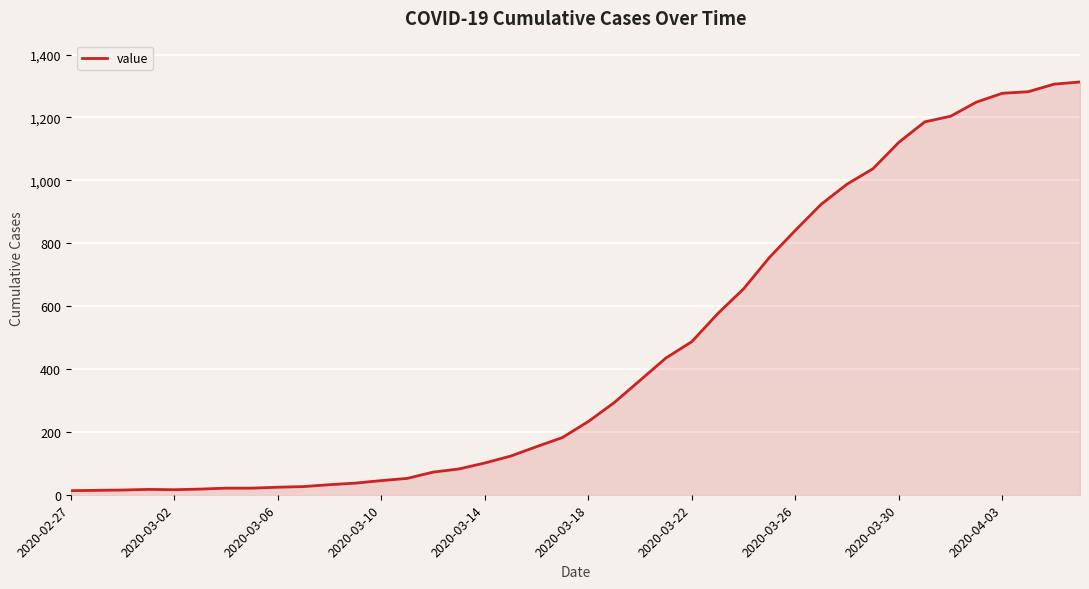

What is the greatest value displayed?

1313